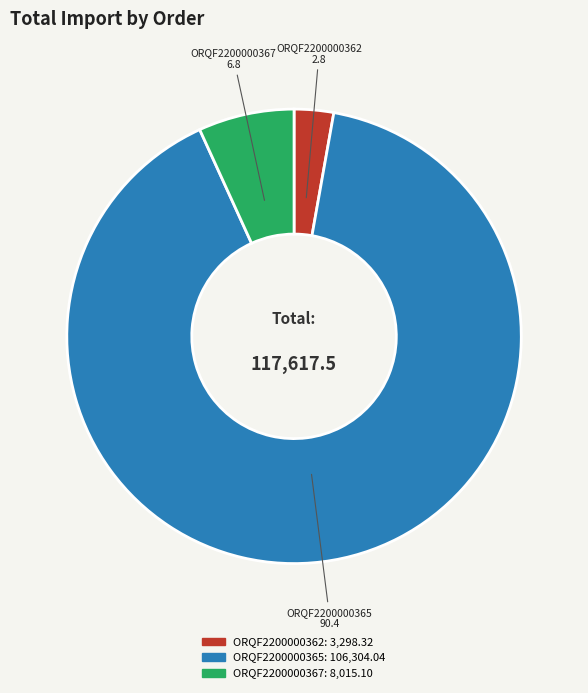

Between ORQF2200000367 and ORQF2200000362, which is larger?

ORQF2200000367